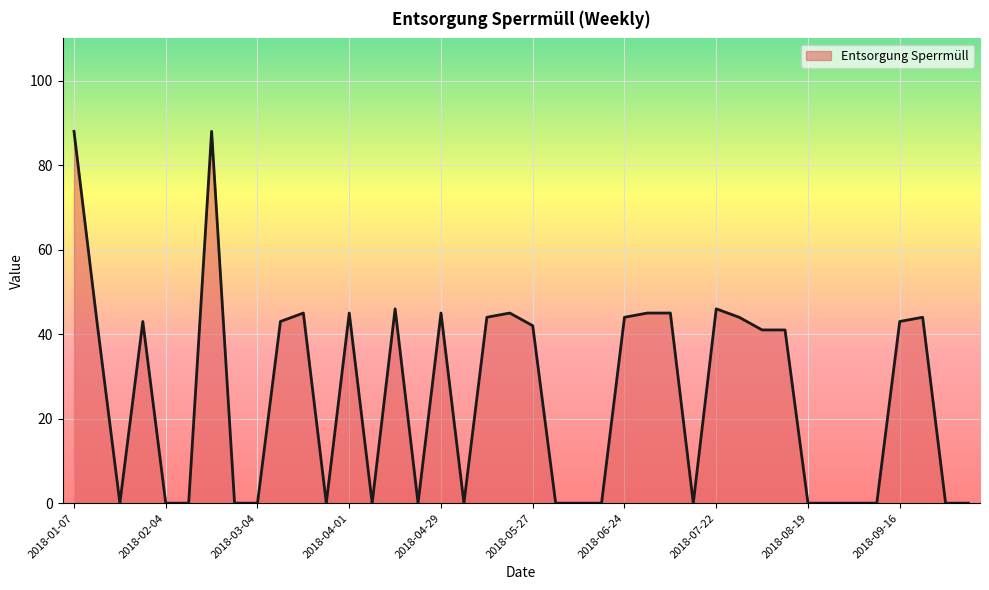

How many series are shown in this chart?

1